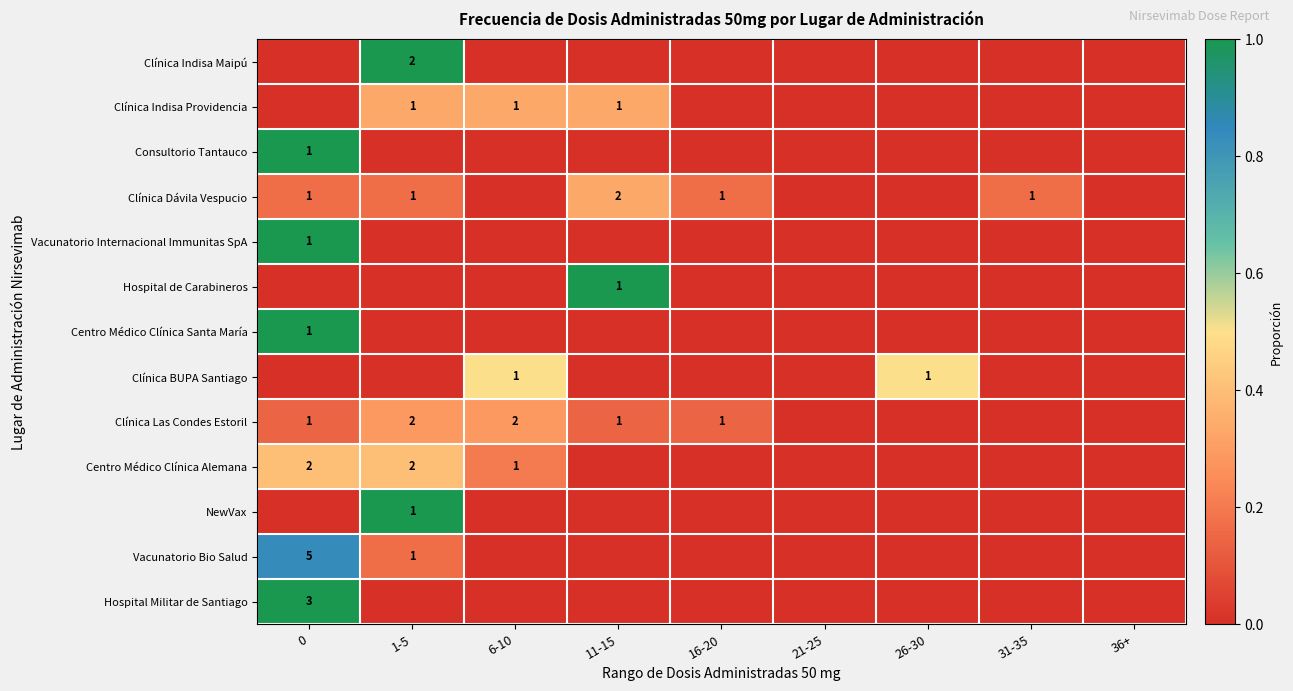

Is it true that Vacunatorio Bio Salud equals 2 at 0?

False